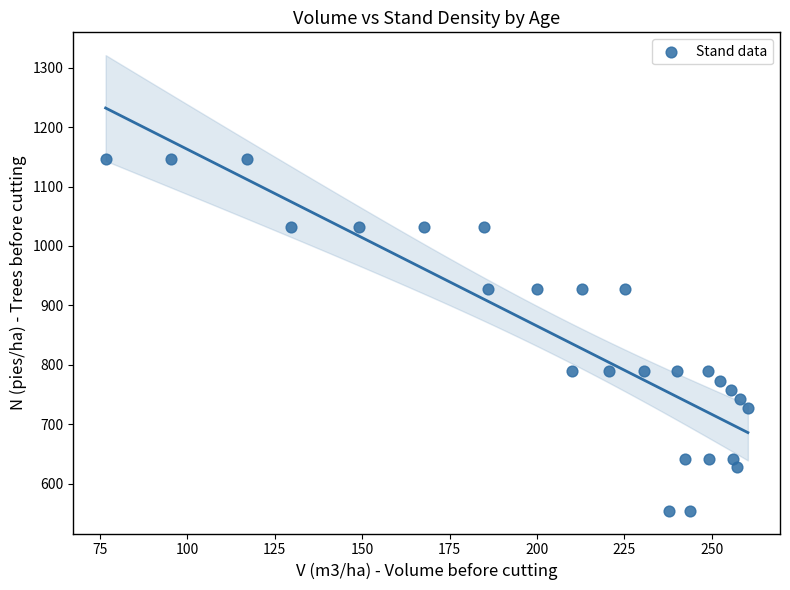

What is the range of X values (max minus min)?

183.6